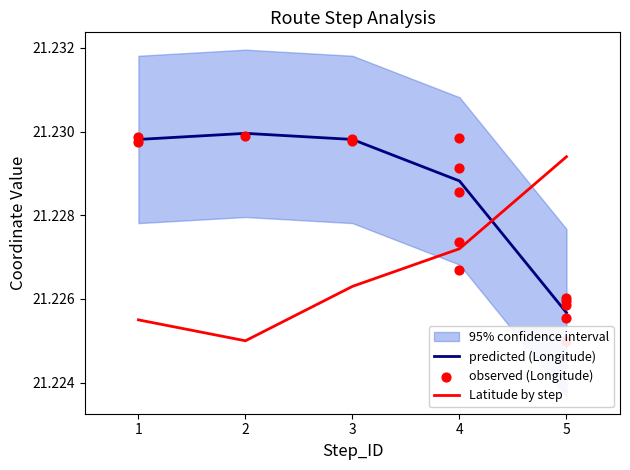

List the labels in order of Latitude by step value, smallest first.

2, 1, 3, 4, 5